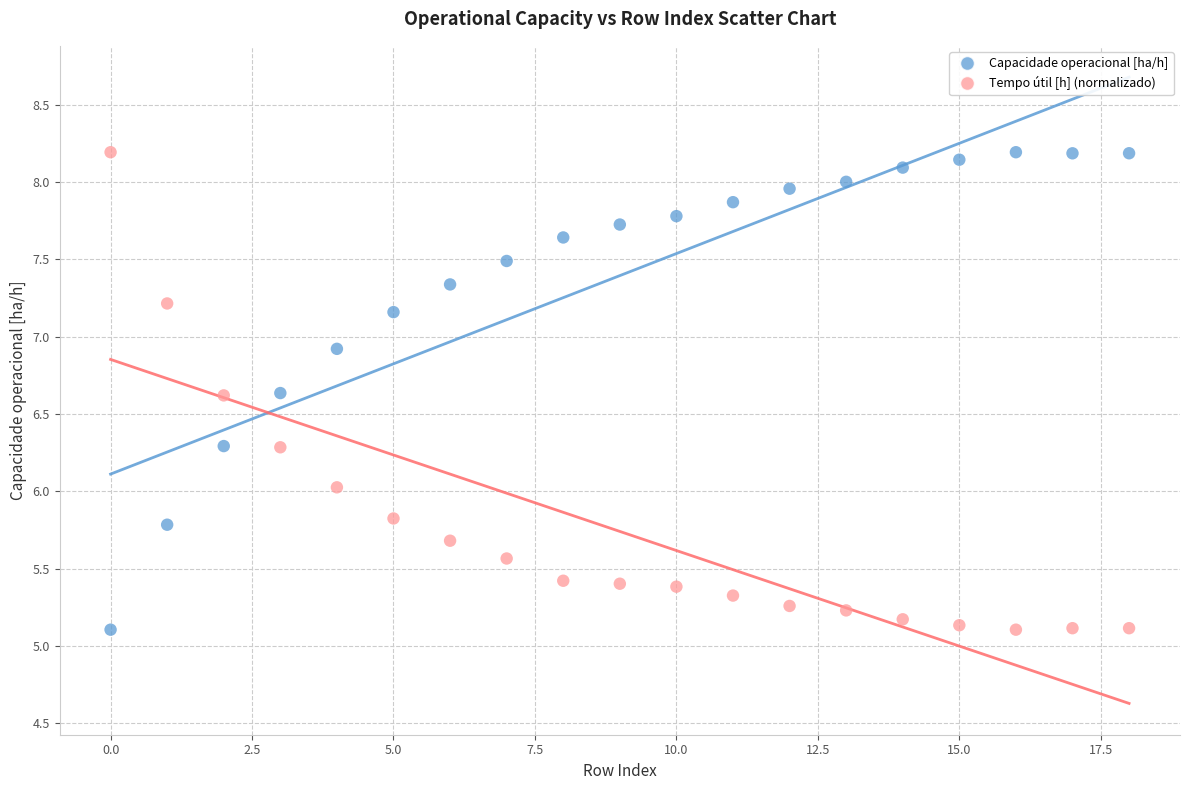

Across all data points, what is the range of Y values (max minus min)?

3.1